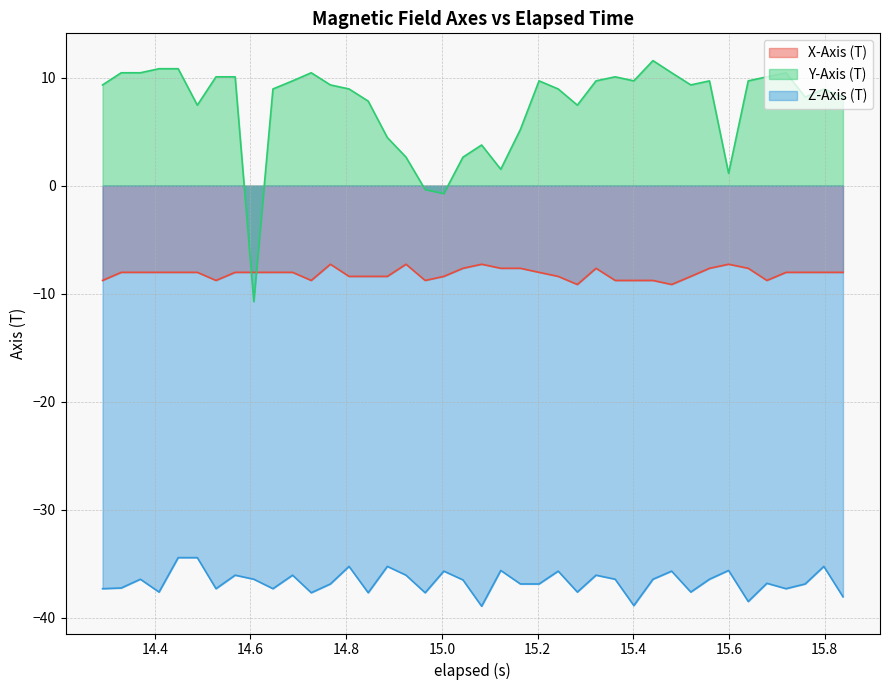

Which series has the widest spread of values?

Y-Axis (T)